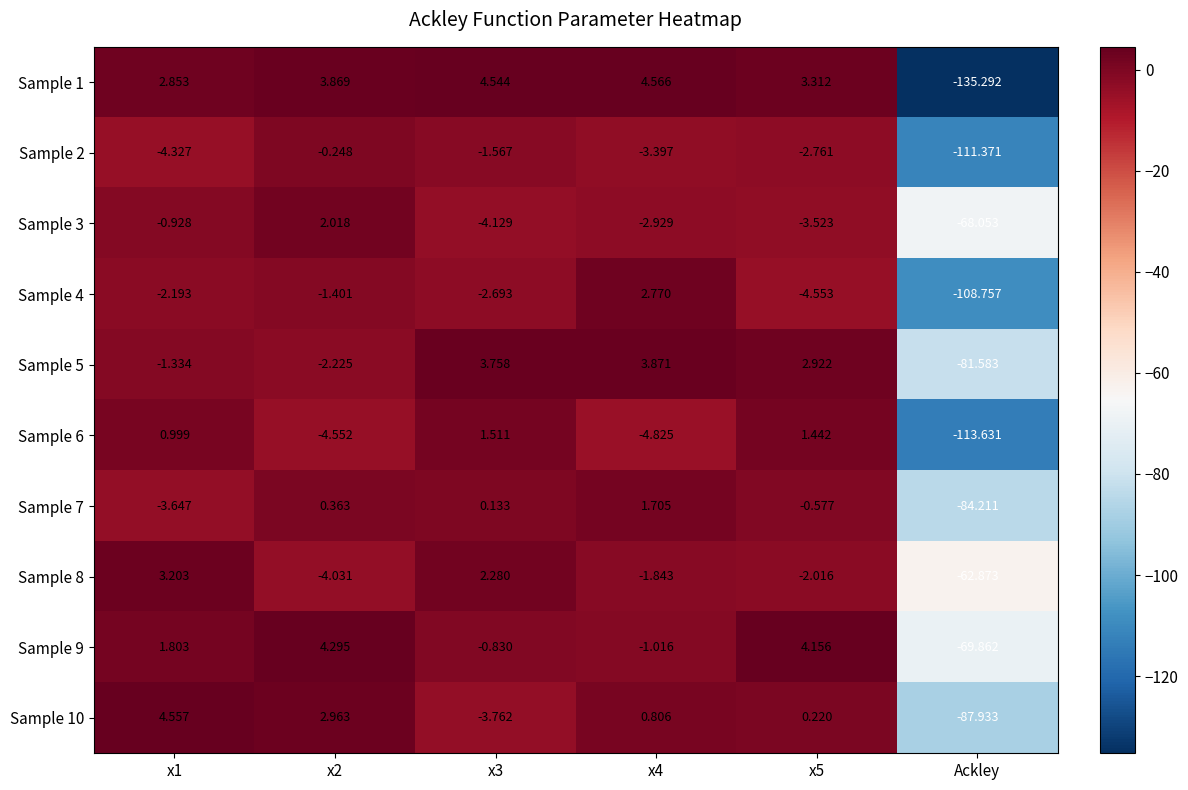

Which label corresponds to the smallest value in the chart?

Ackley